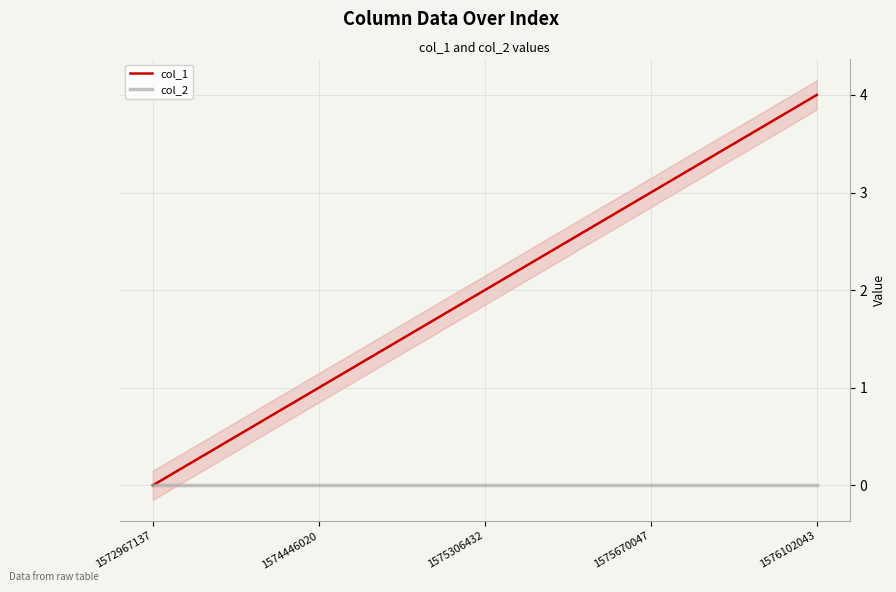

How many values in the col_1 series are below 2?

2